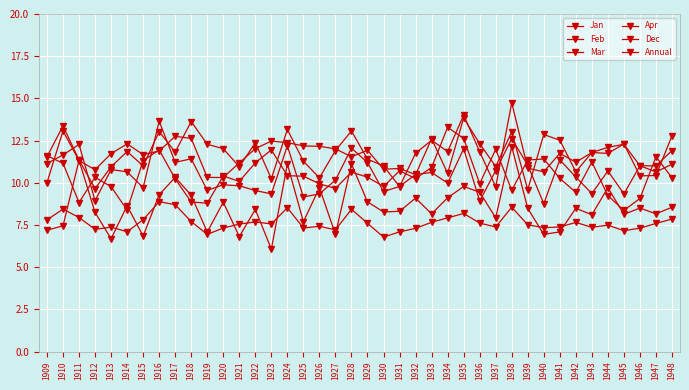

Count the number of data series in this chart.

6